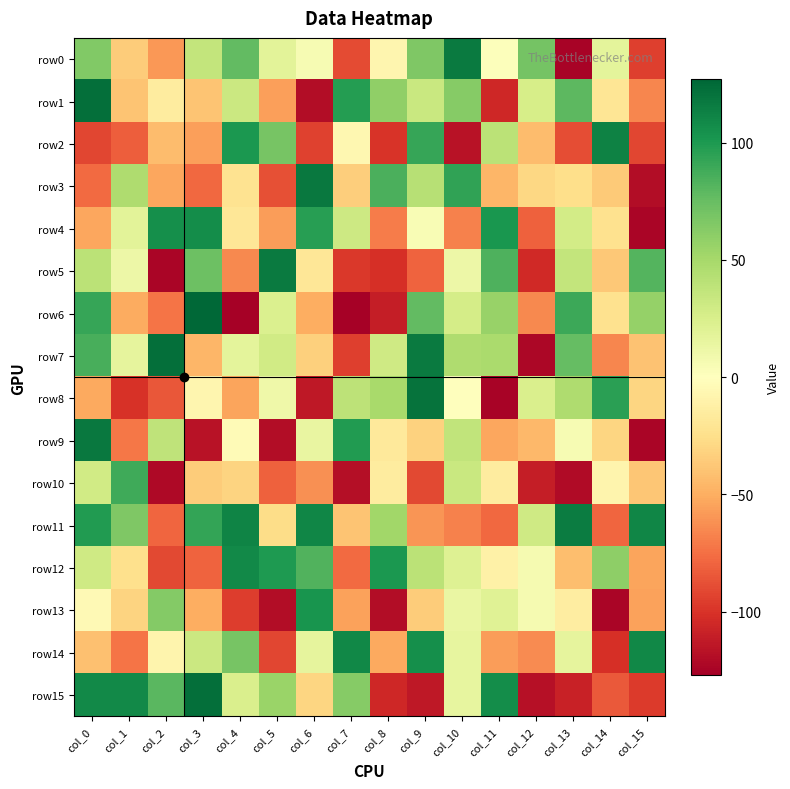

Rank the series at col_10 from highest to lowest value.

row0, row3, row1, row7, row9, row10, row6, row12, row14, row15, row13, row5, row8, row4, row11, row2